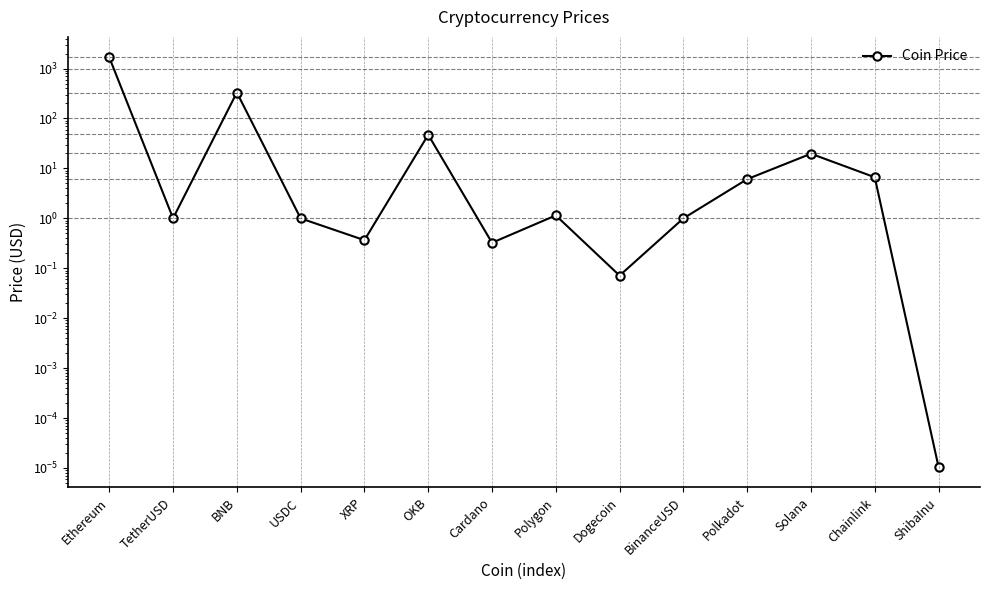

What is the sum of the values at XRP and OKB?

47.6